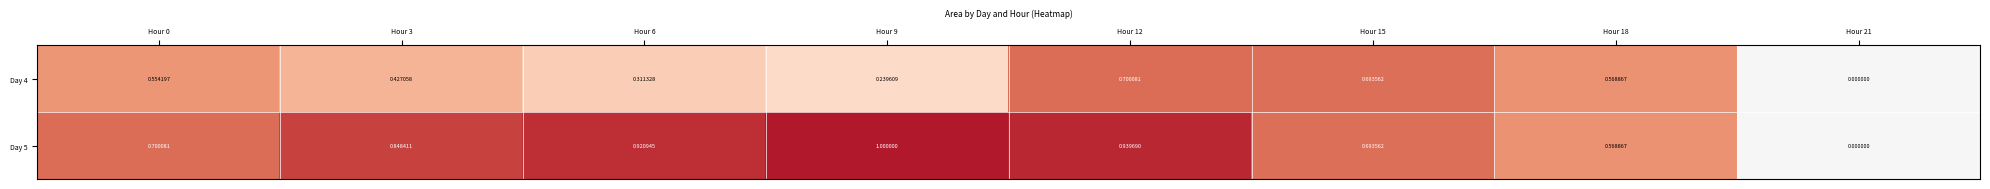

At Hour 3, list the series in order from largest to smallest.

Day 5, Day 4